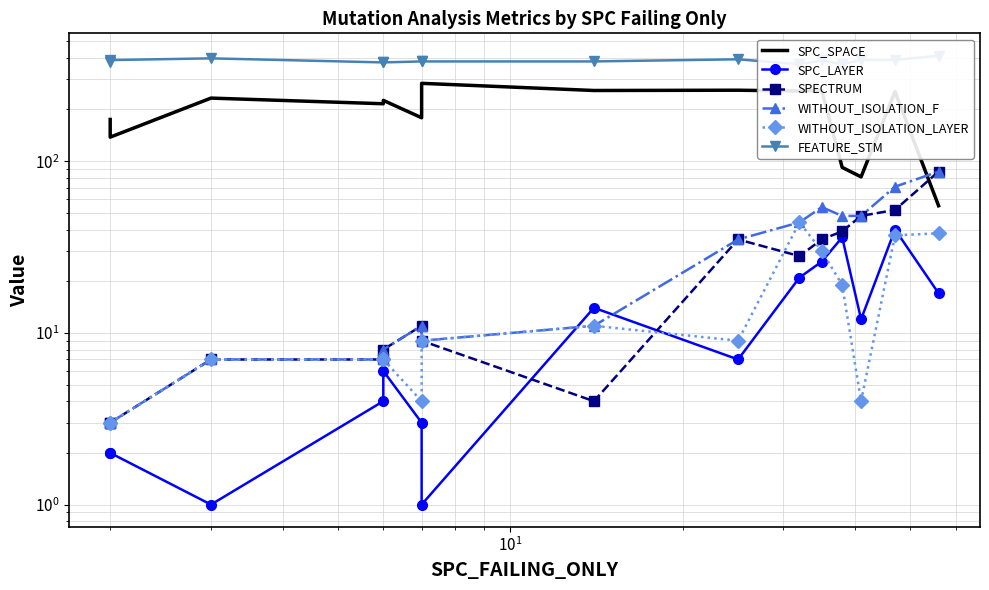

Is it true that SPECTRUM equals 48 at 10?

False